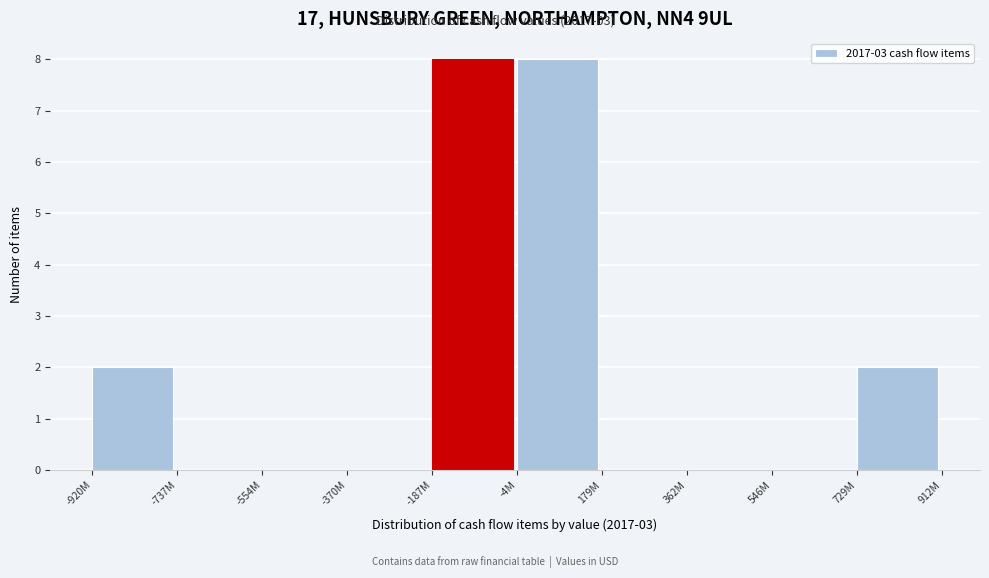

Reading left to right, extract all data points from this chart.

-920M=2	-737M=0	-554M=0	-370M=0	-187M=8	-4M=8	179M=0	362M=0	546M=0	729M=2